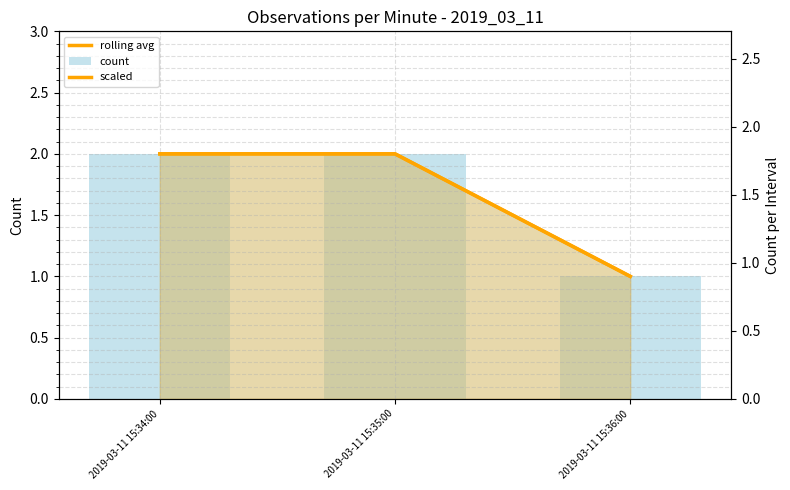

Which series has the largest total across all categories?

rolling avg